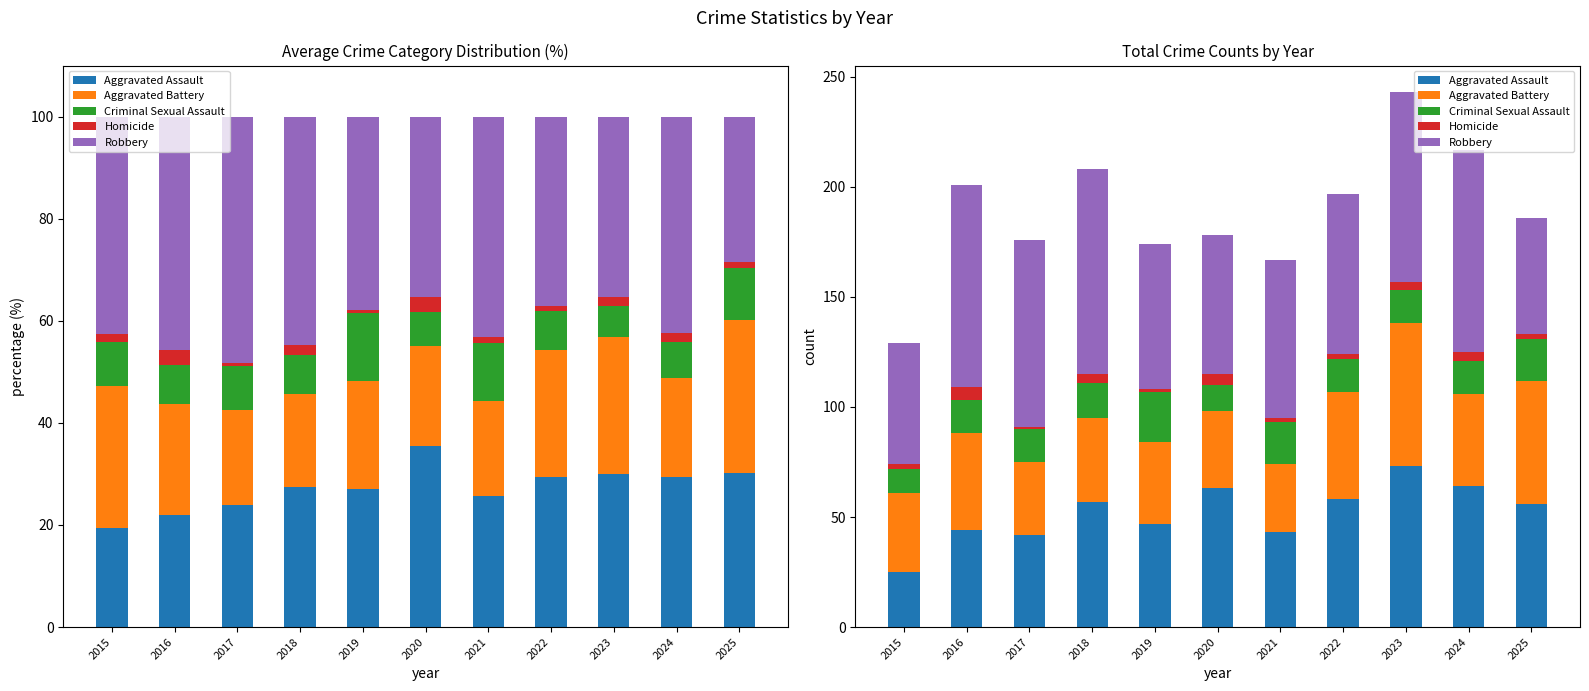

What is the value of the Criminal Sexual Assault bar at the 3rd from the left?

15